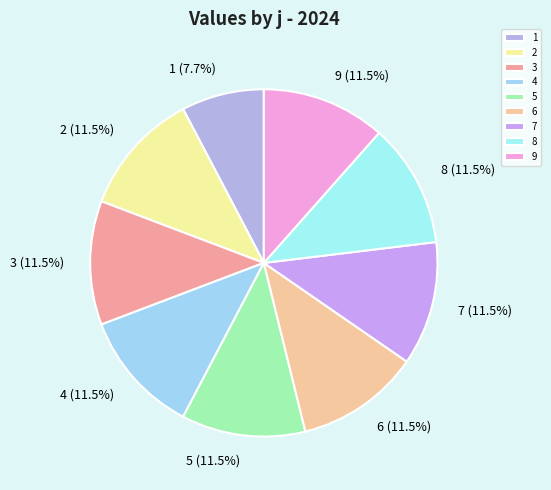

Which has a higher value, 1 or 5?

5